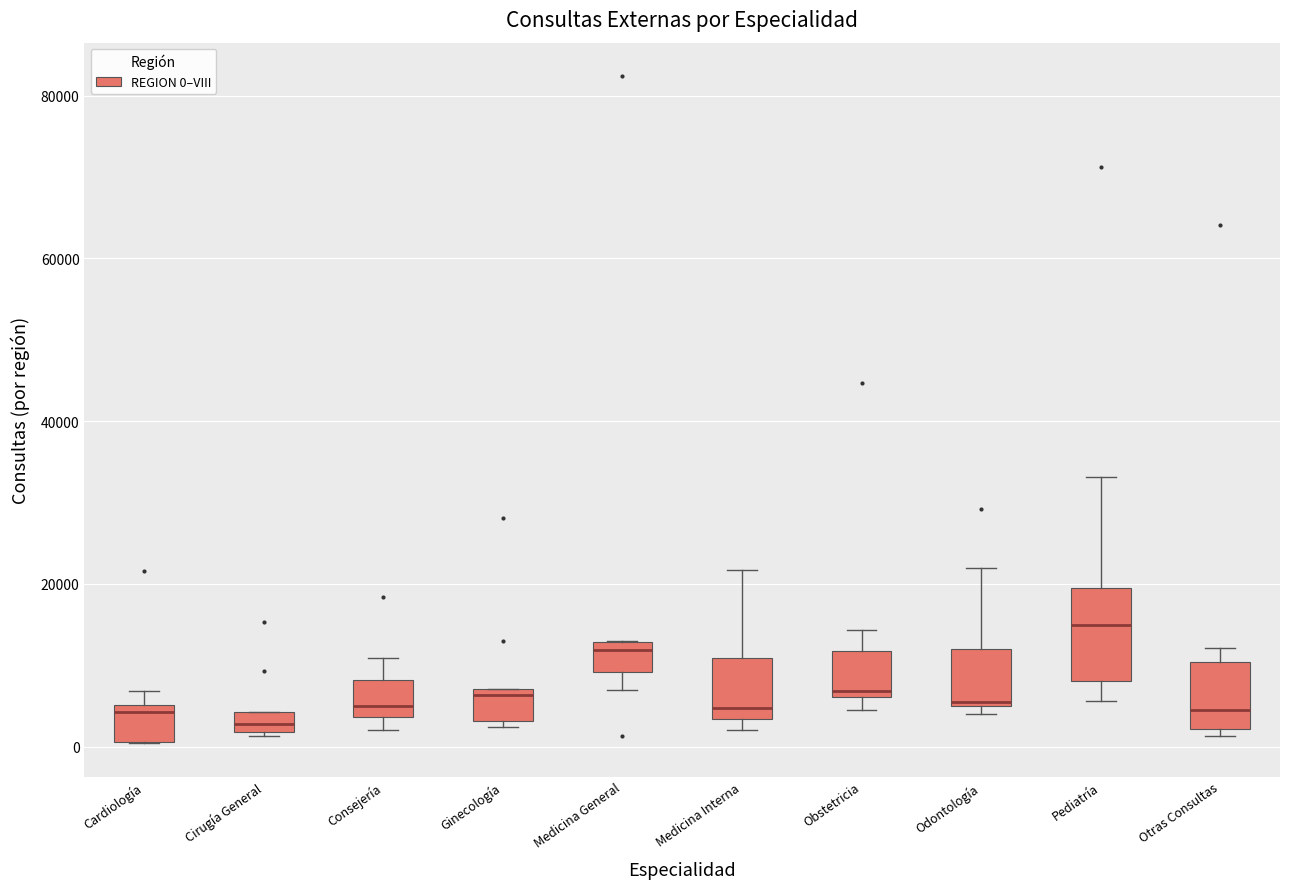

Comparing the boxes themselves (not the whiskers), which one is the tallest?

Pediatría